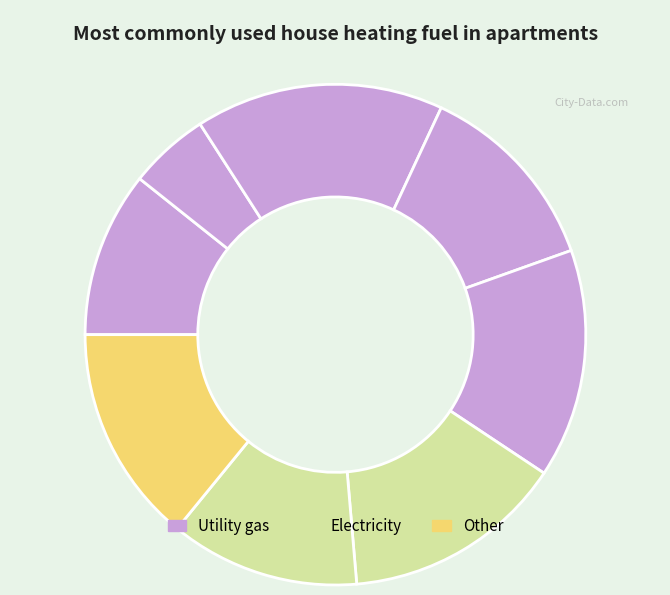

How many slices are in this pie chart?

8